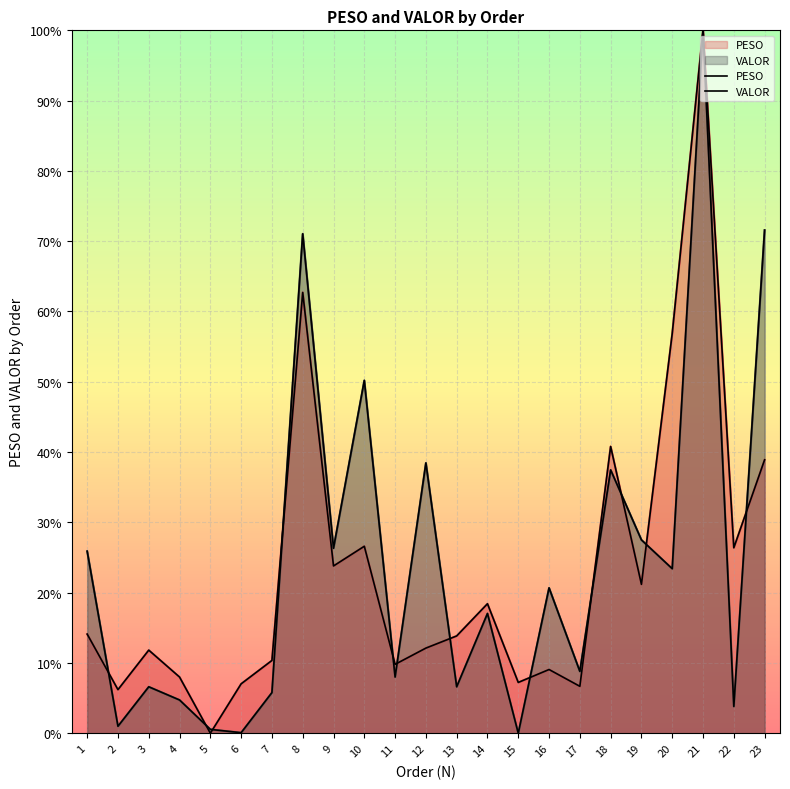

What is the approximate value of PESO at 11?

9.8